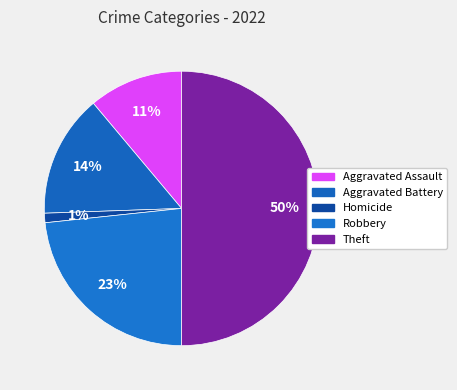

How many slices are in this pie chart?

5